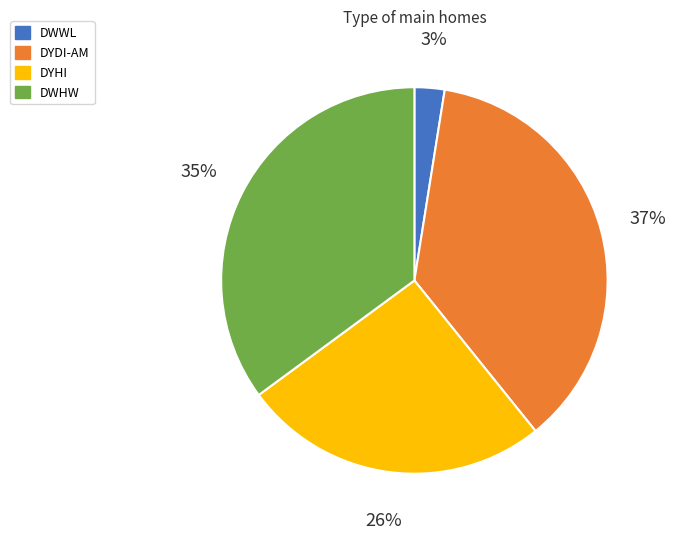

To the nearest percent, what is the difference between the largest and smallest slice percentages?

34%